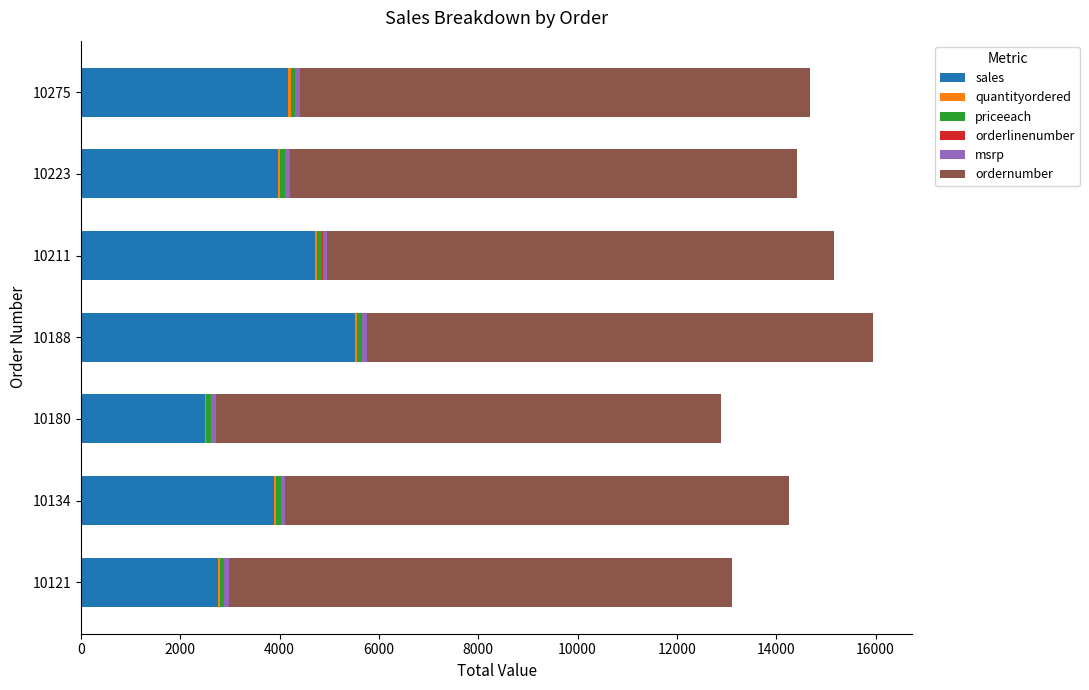

What is the highest value of the sales series?

5512.3